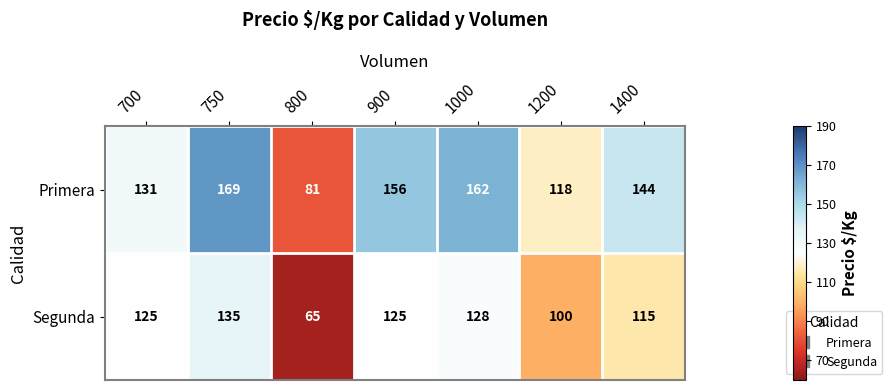

Where is Primera nearest to the value 125?

700